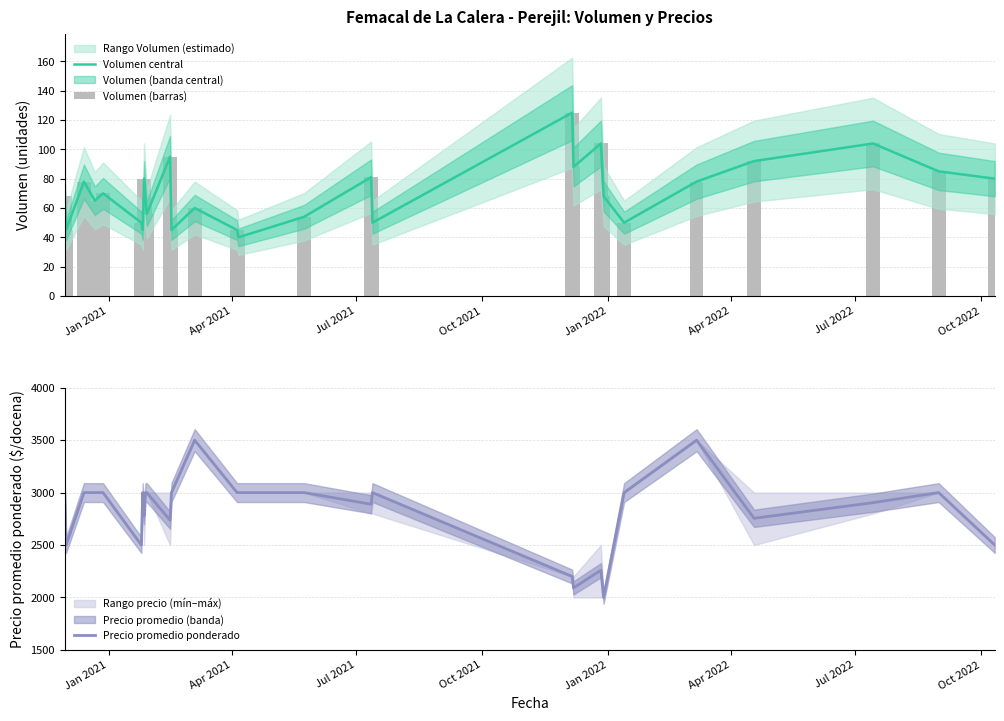

Count the number of categories in the chart.

28